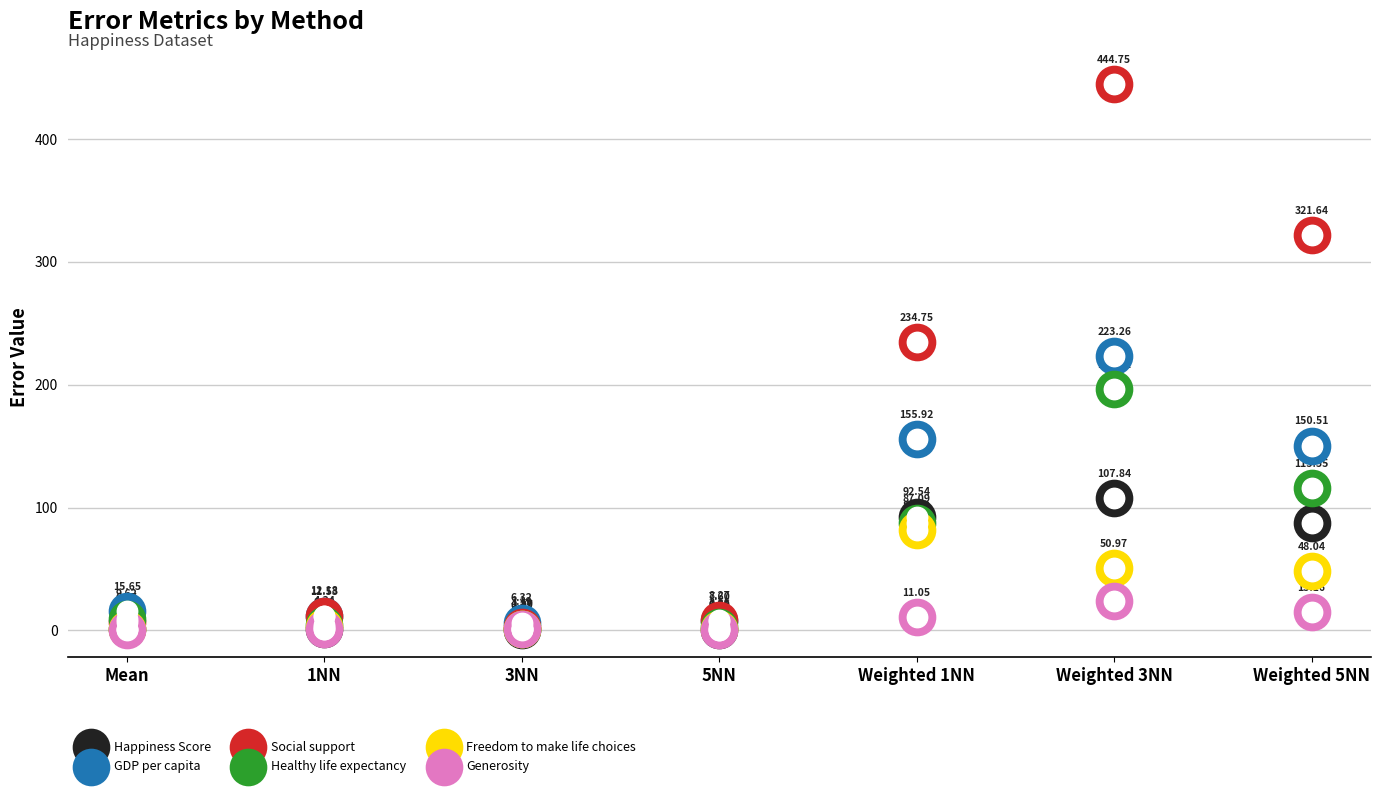

At which category is the sum across all series the highest?

Weighted 3NN